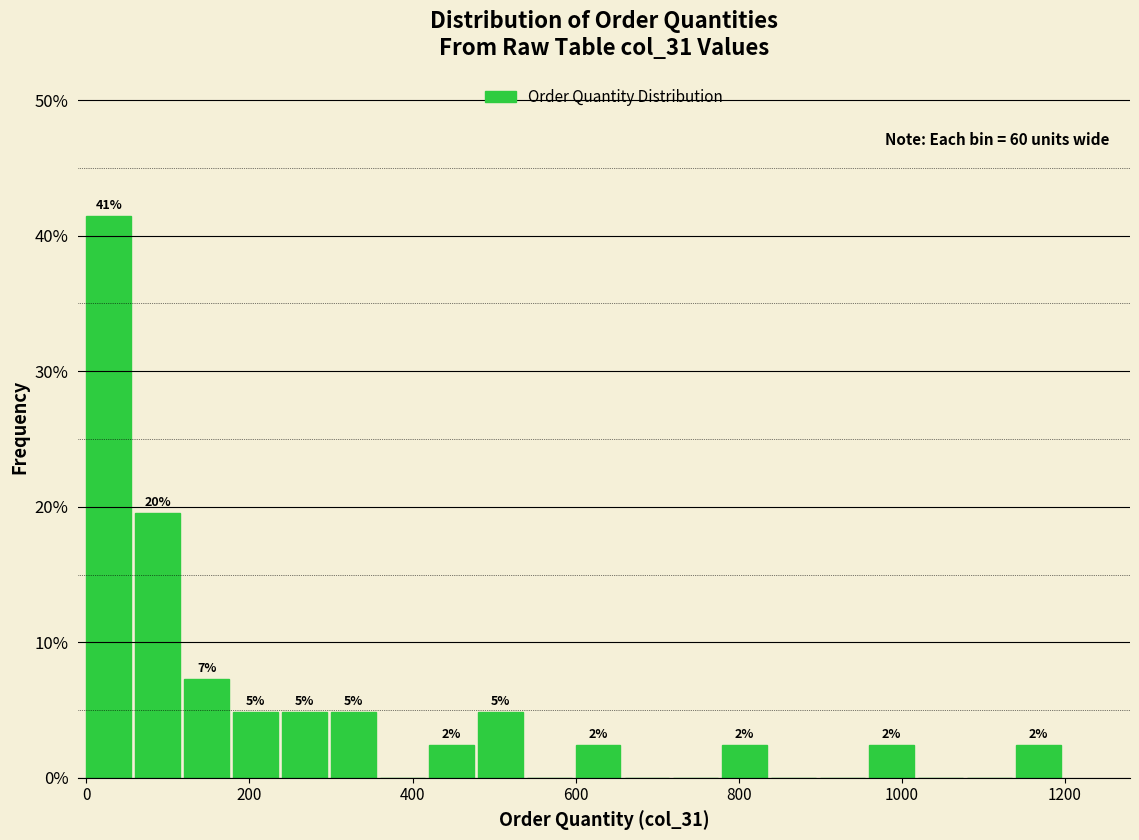

Around what value on the x-axis is the tallest bar? Give the approximate position of its centre, as read against the axis.

20